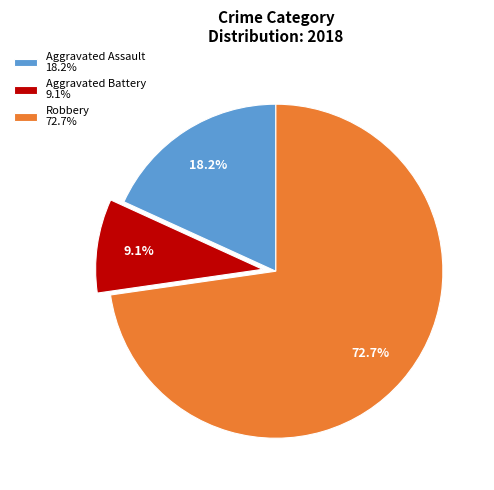

How many segments does this pie chart have?

3